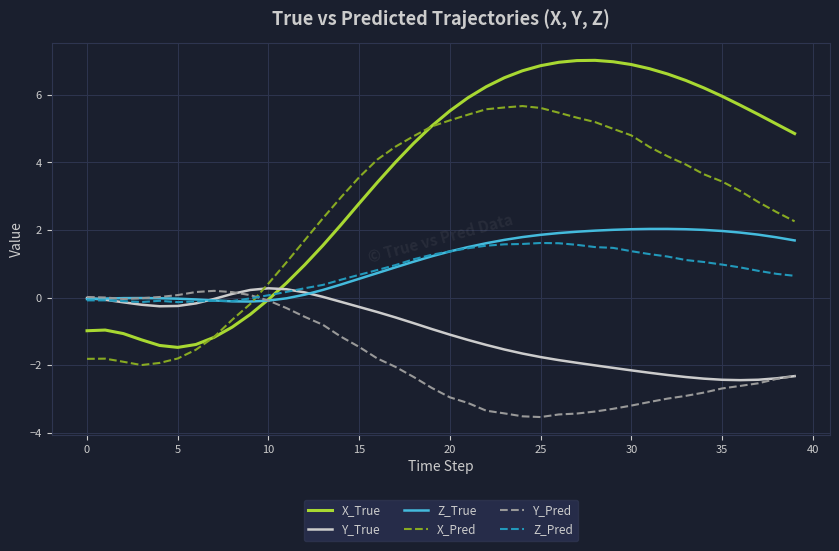

What is the minimum value shown in the chart?

-3.5